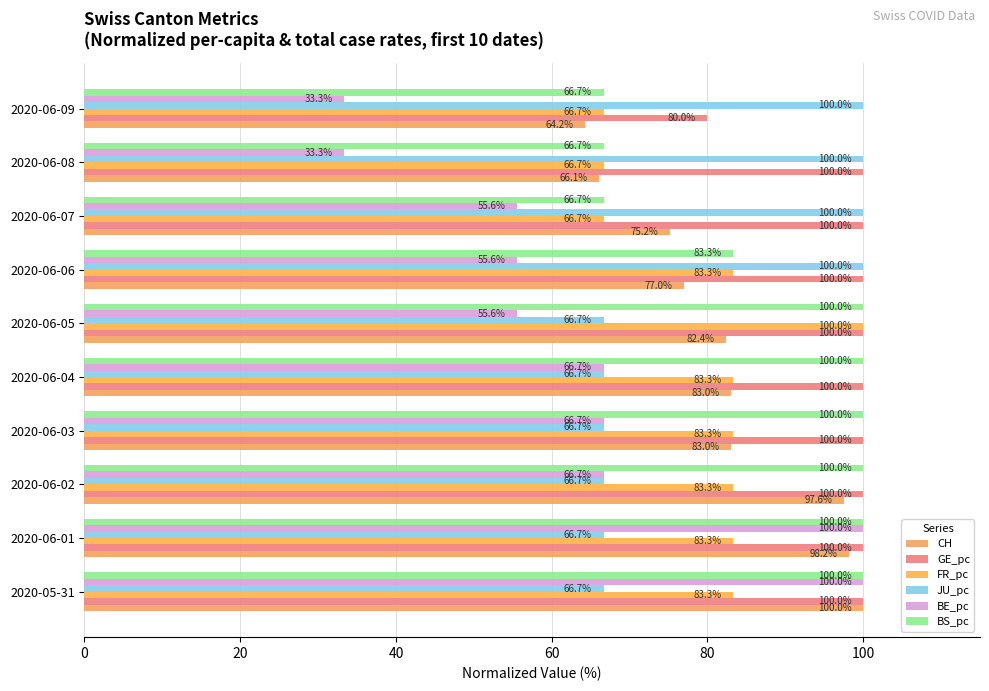

How many categories are shown in the chart?

10